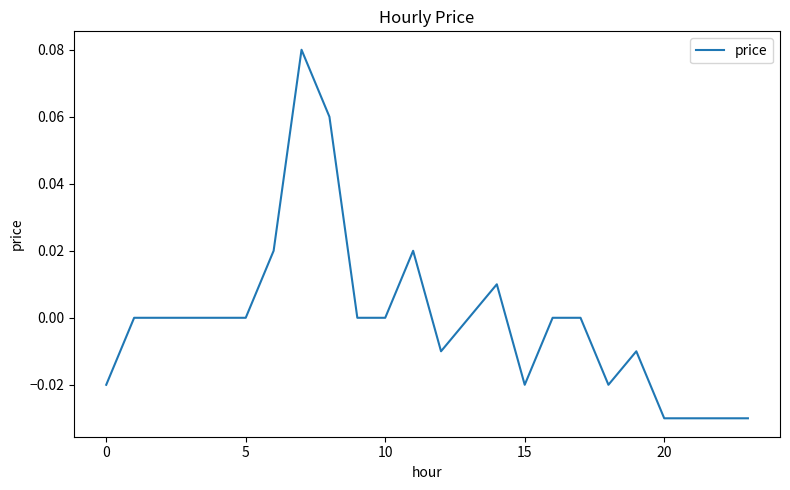

Does the chart have visible grid lines?

No